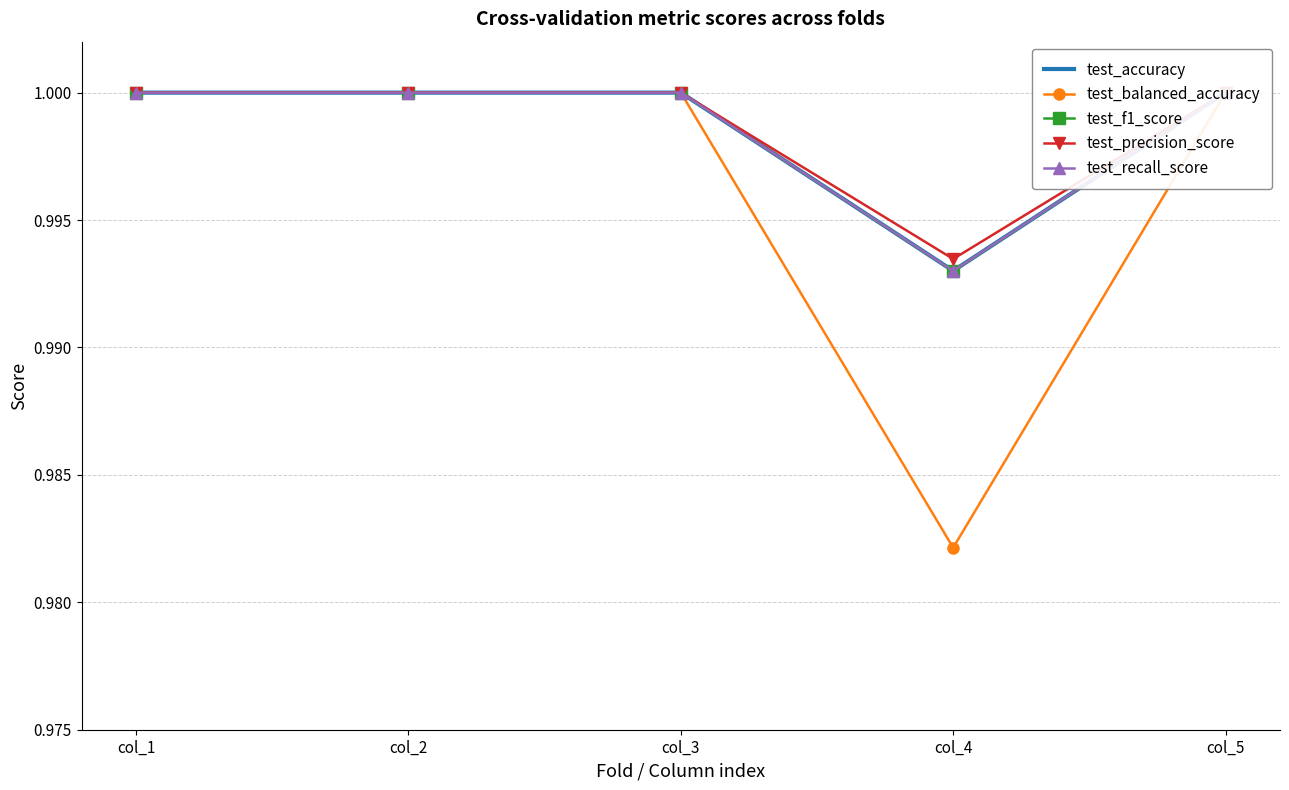

At col_4, list the series in order from largest to smallest.

test_precision_score, test_accuracy, test_recall_score, test_f1_score, test_balanced_accuracy